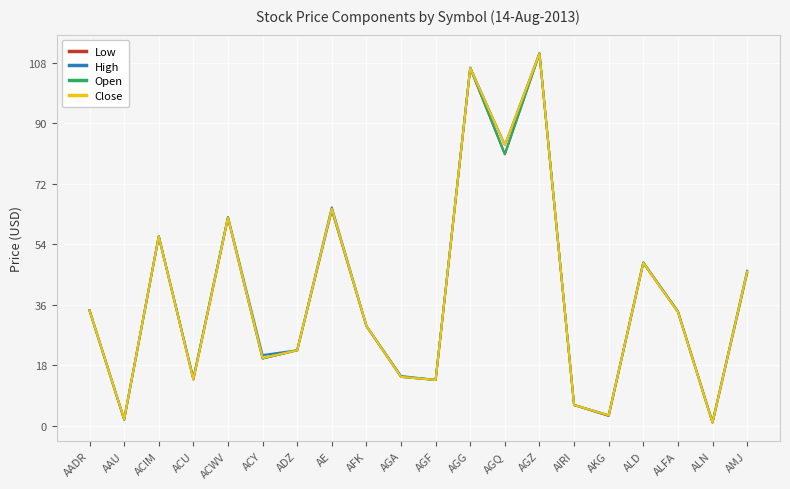

At ALFA, list the series in order from largest to smallest.

High, Open, Low, Close